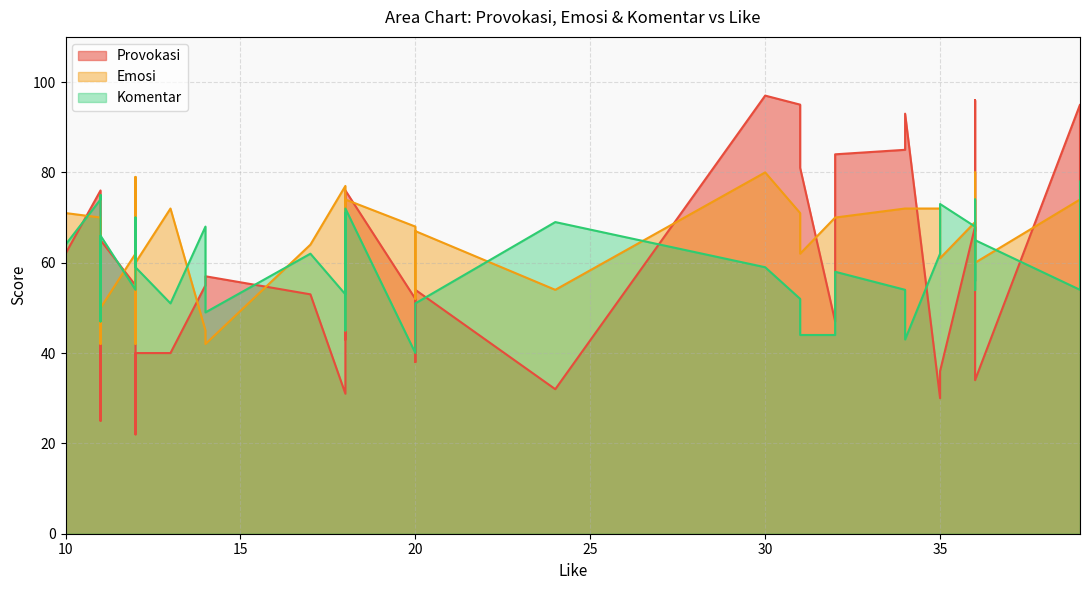

Between 30 and 29, which is larger?

29